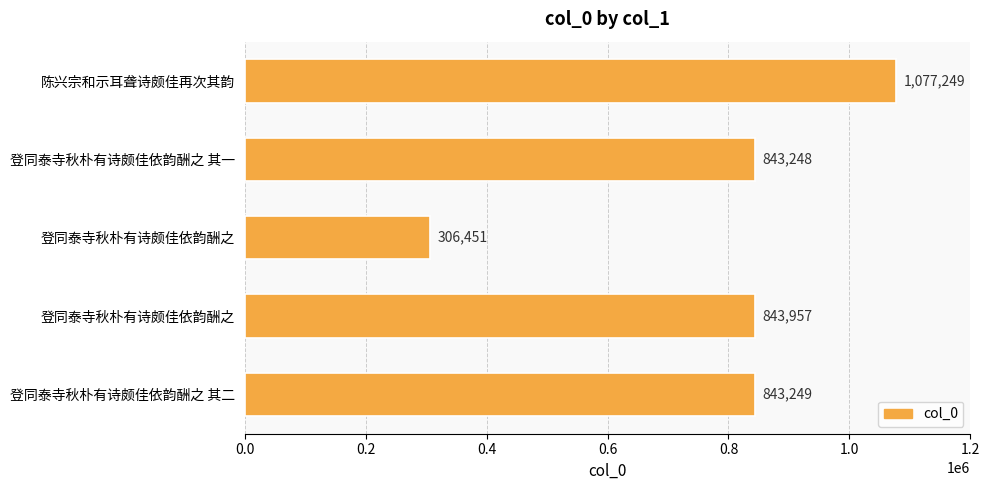

How many bars are there in total?

5